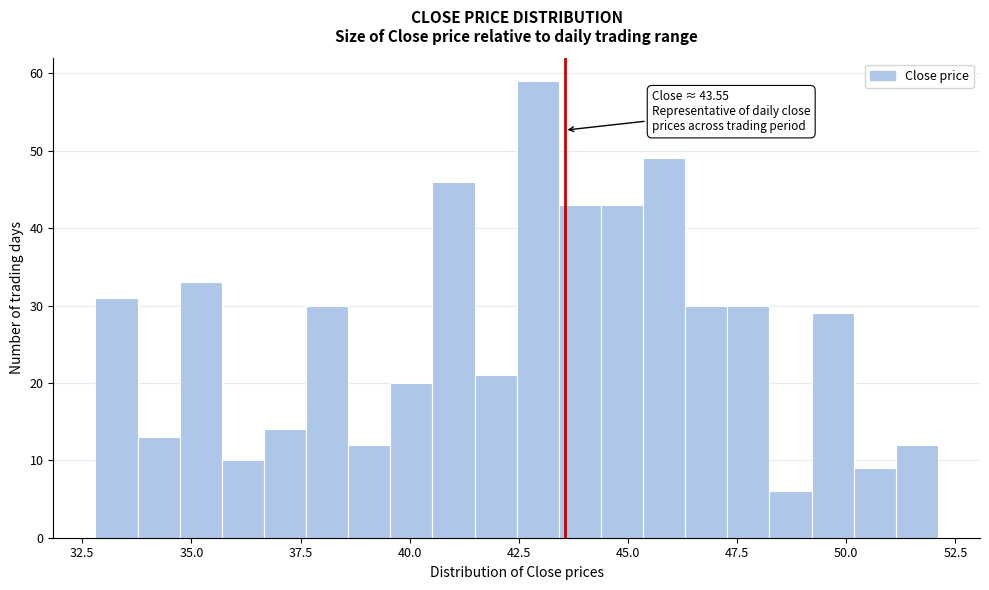

Around what value on the x-axis is the tallest bar? Give the approximate position of its centre, as read against the axis.

43.0